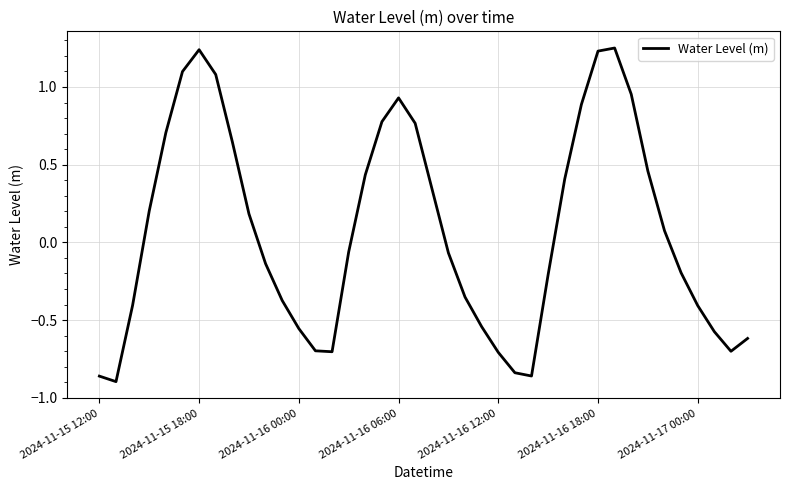

Does the chart display data point markers on the line(s)?

No